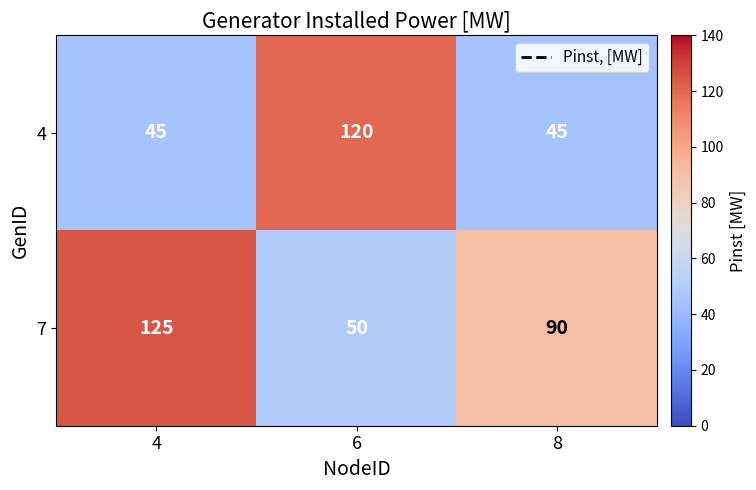

Which series has the largest total across all categories?

7